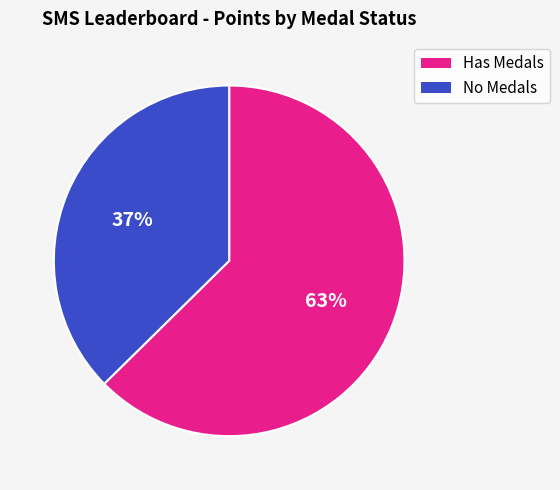

Is there any slice that represents more than half of the pie?

Yes